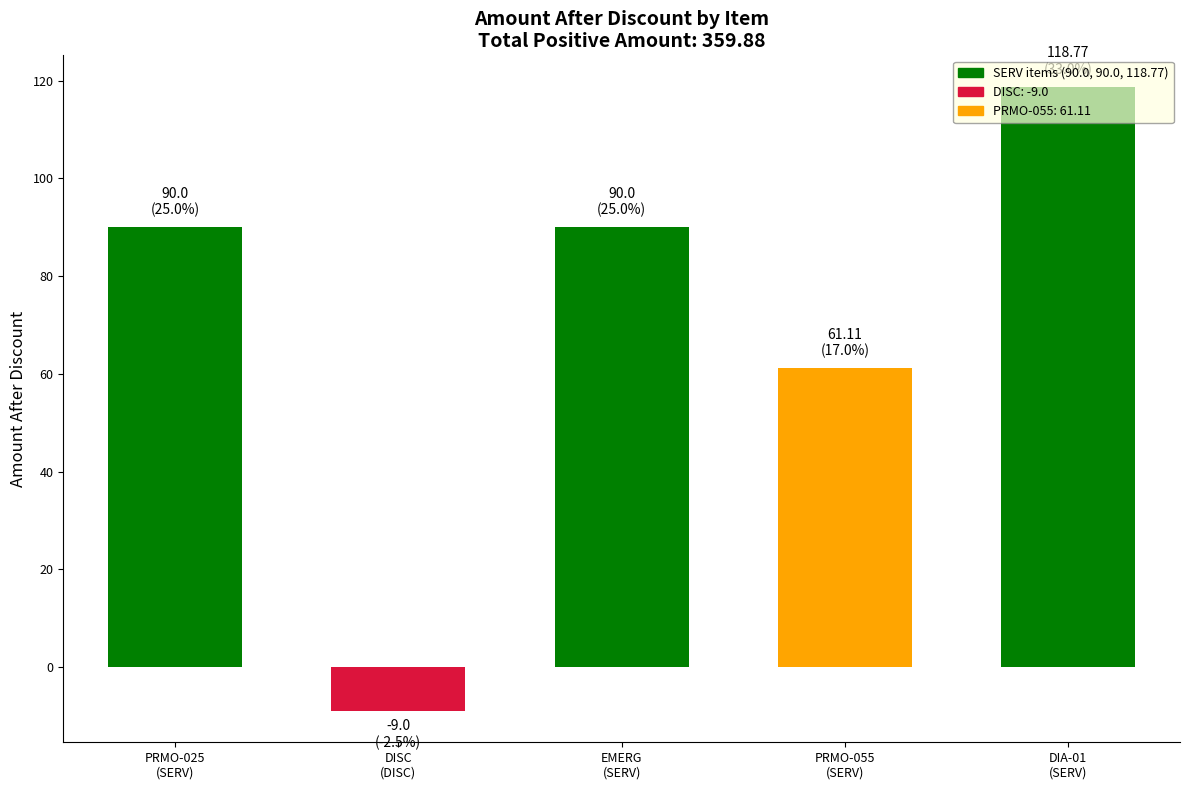

Reading left to right, what are all the values shown in this chart?

90.0	-9.0	90.0	61.1	118.8